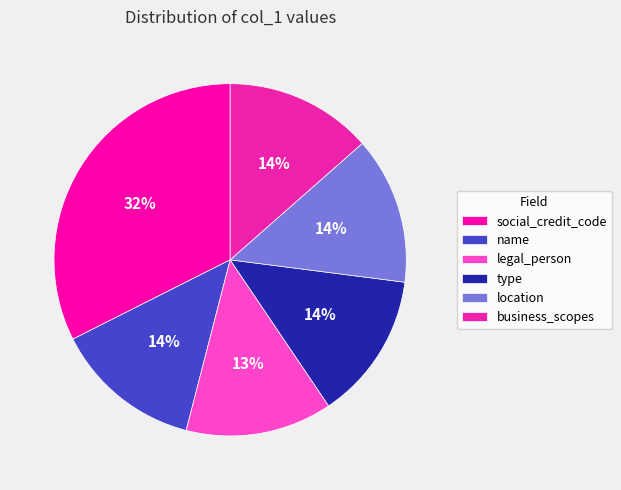

How many slices are in this pie chart?

6